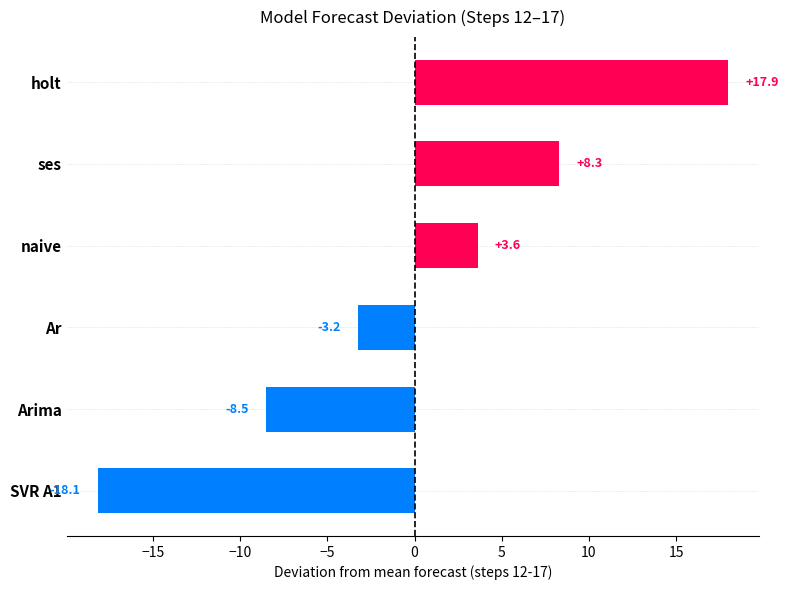

How many bars are there in total?

6